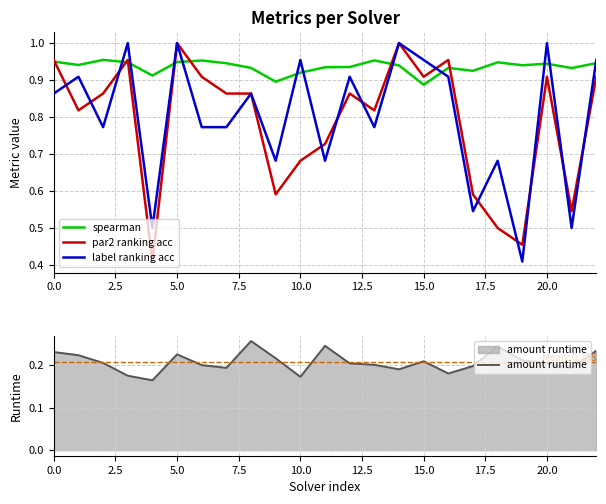

At how many categories does at least one series exceed 0?

23